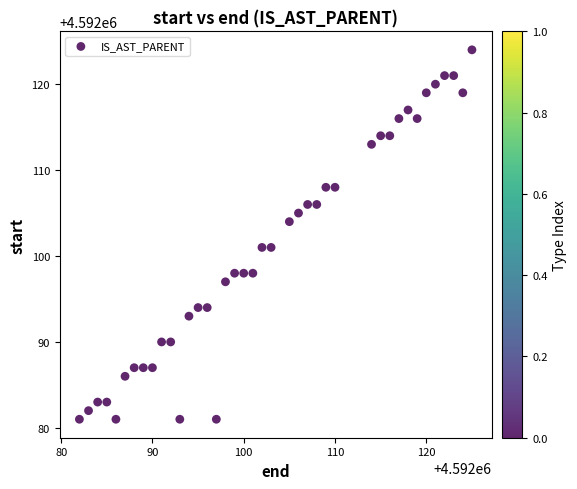

What is the range of X values (max minus min)?

43